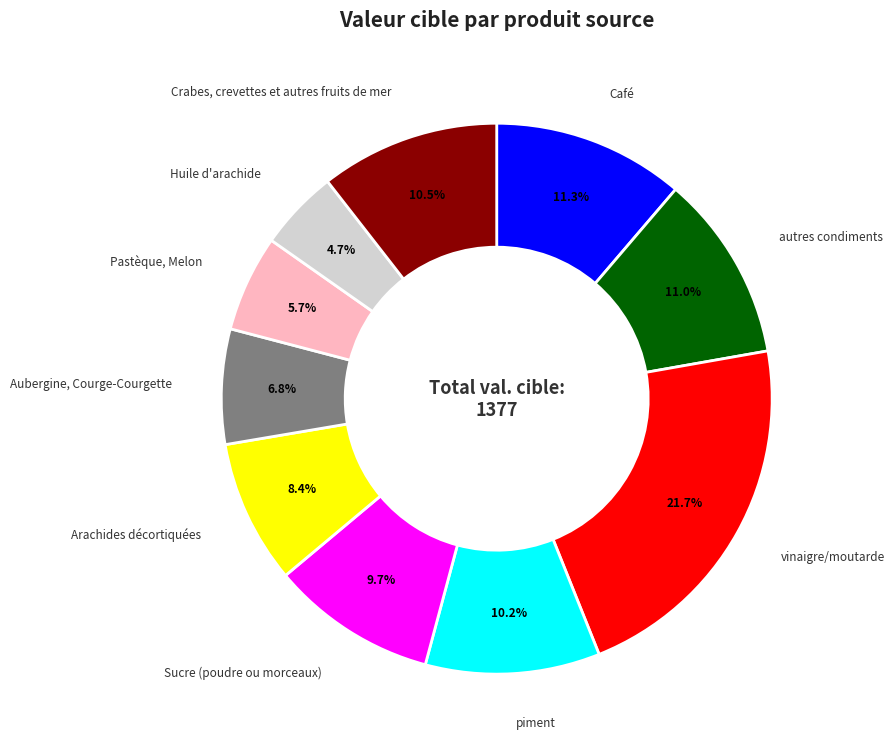

How many segments does this pie chart have?

10